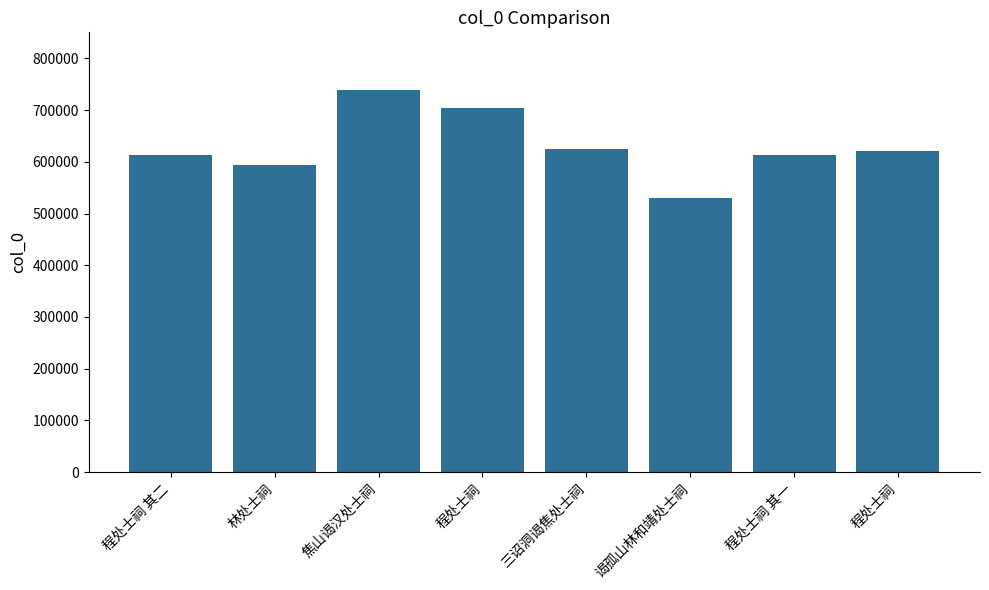

Reading right to left, what are all the values shown in this chart?

程处士祠=619925	程处士祠 其一=613046	谒孤山林和靖处士祠=530088	三诏洞谒焦处士祠=624788	程处士祠=703975	焦山谒汉处士祠=739417	林处士祠=594608	程处士祠 其二=613047